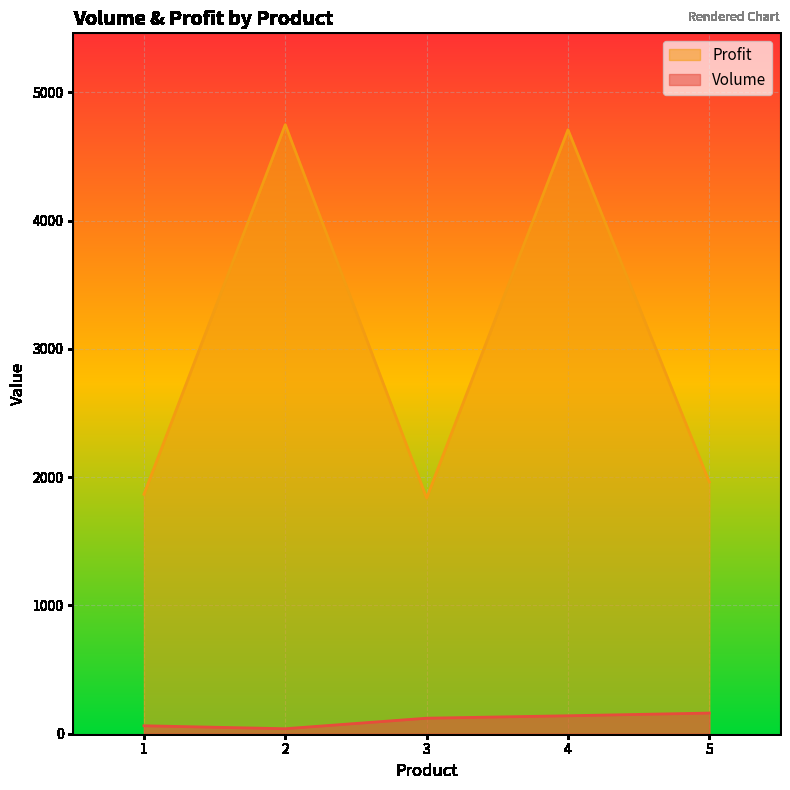

Rank the series by their average value, from highest to lowest.

Profit, Volume